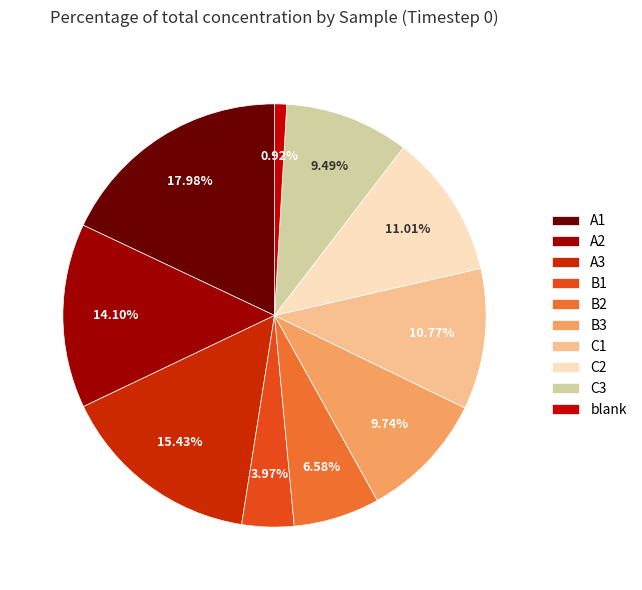

True or false: B1 accounts for 4% of the total.

True